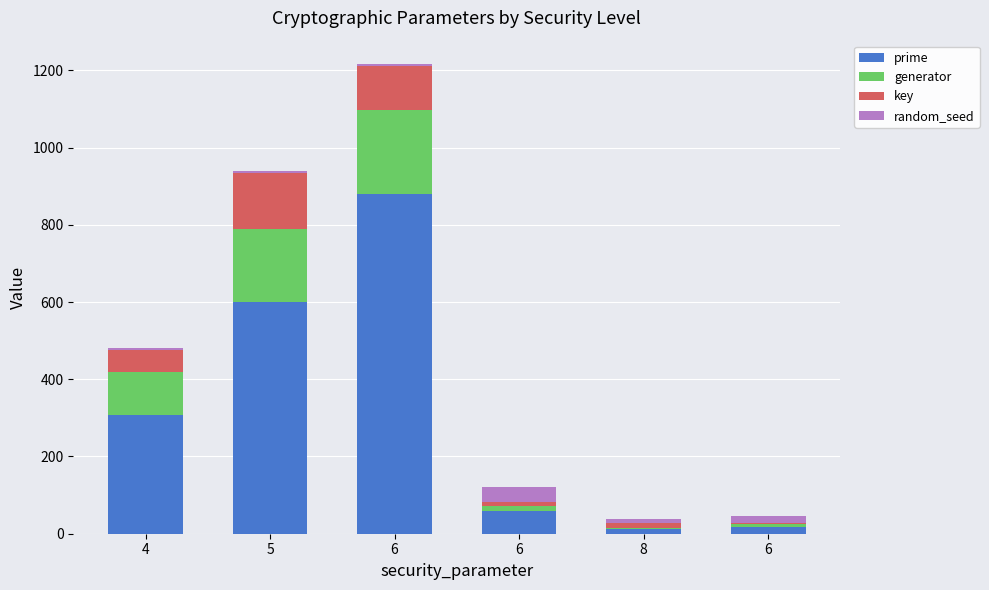

Are the bars grouped side by side (vs. stacked)?

No